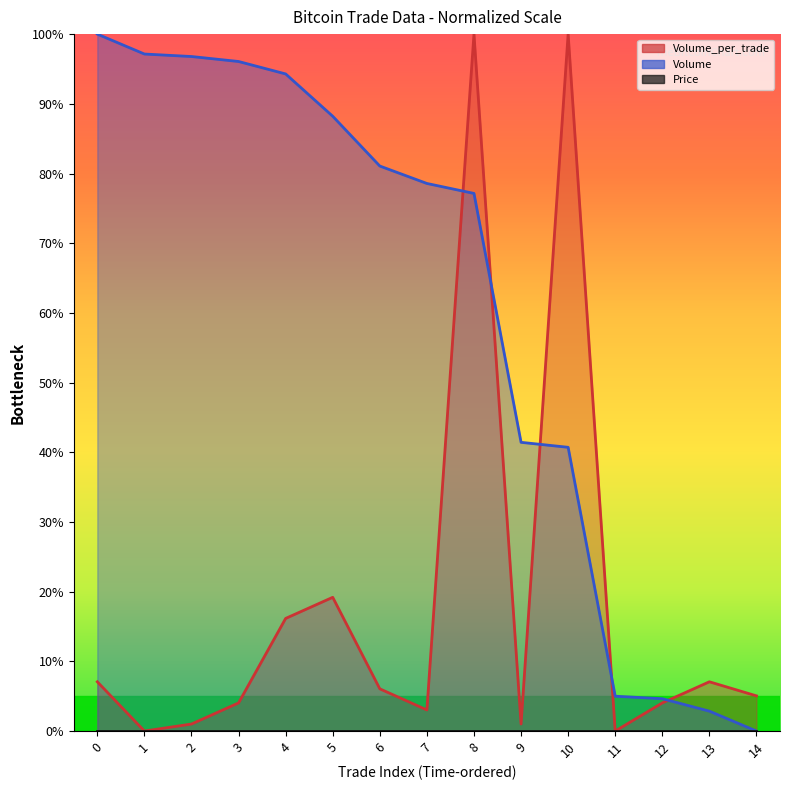

Reading left to right, what are all the values shown in this chart?

Volume: 100.0	97.1	96.8	96.1	94.3	88.2	81.1	78.6	77.1	41.4	40.7	5.0	4.6	2.9	0.0
Volume_per_trade: 7.1	0.0	1.0	4.0	16.2	19.2	6.1	3.0	100.0	1.0	100.0	0.0	4.0	7.1	5.1